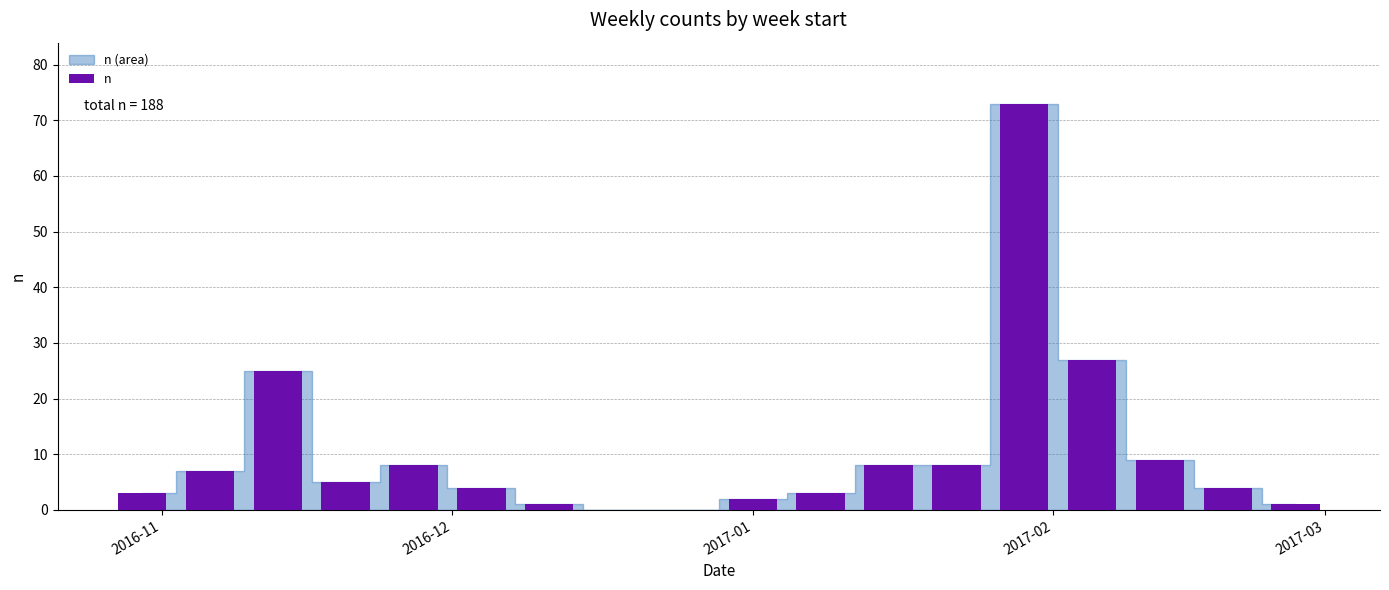

What is the sum of all values?

188